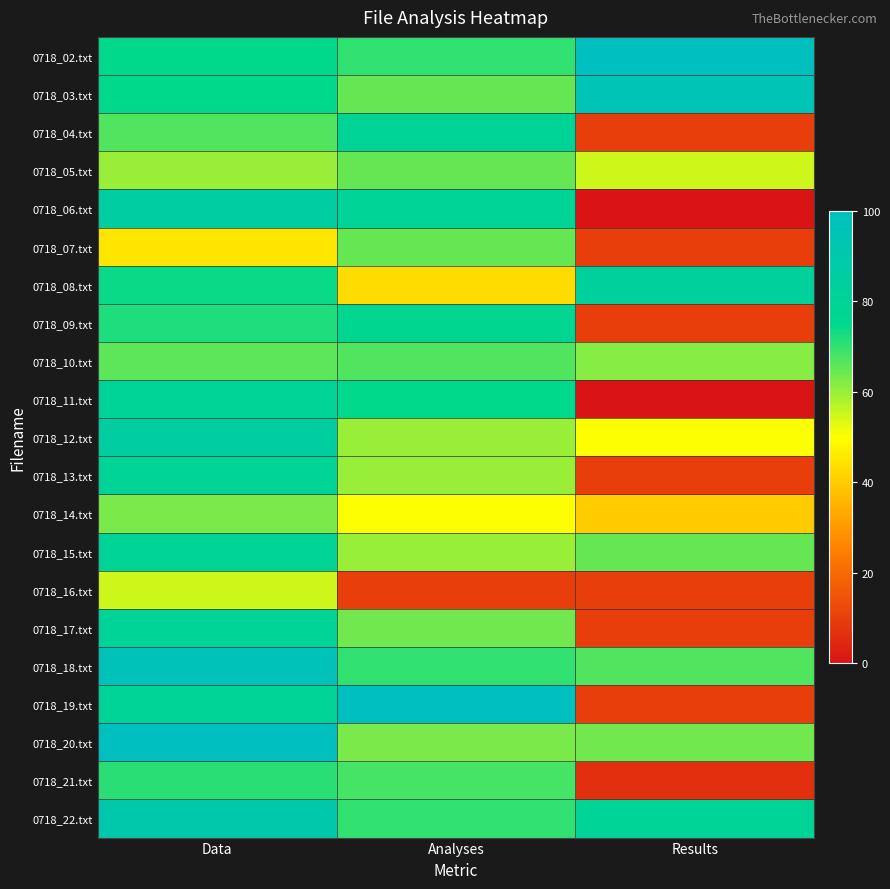

What is the total value across all series at Data?

1580